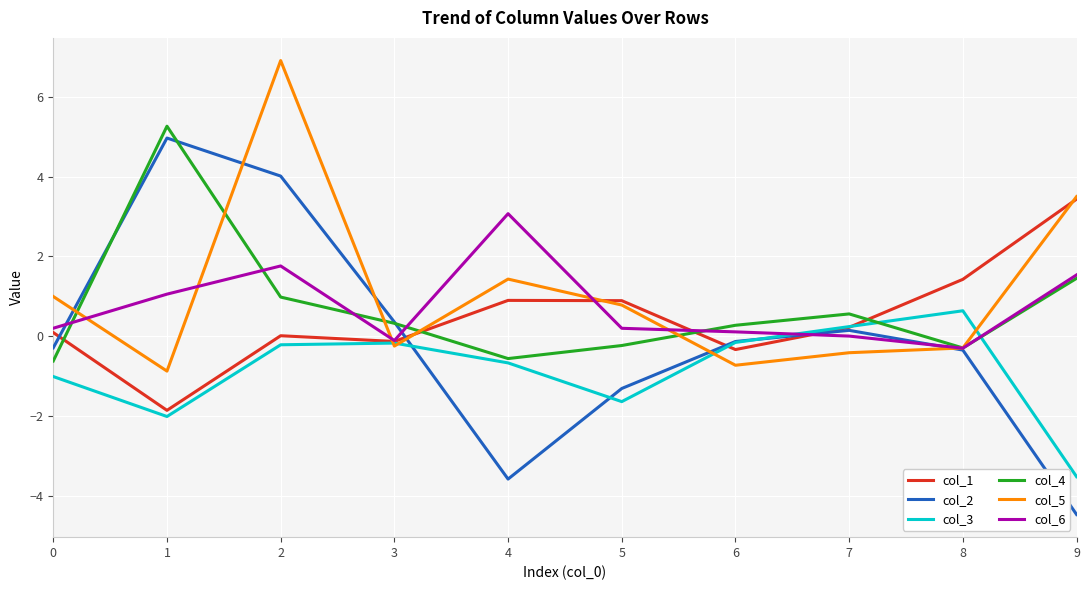

Does the chart have visible grid lines?

Yes